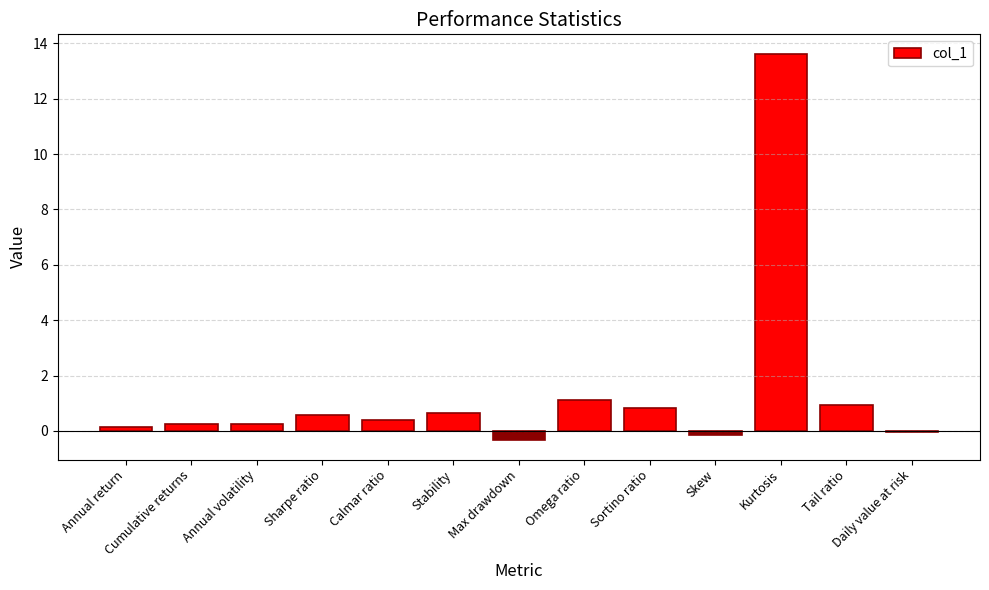

Between Sortino ratio and Annual volatility, which is larger?

Sortino ratio